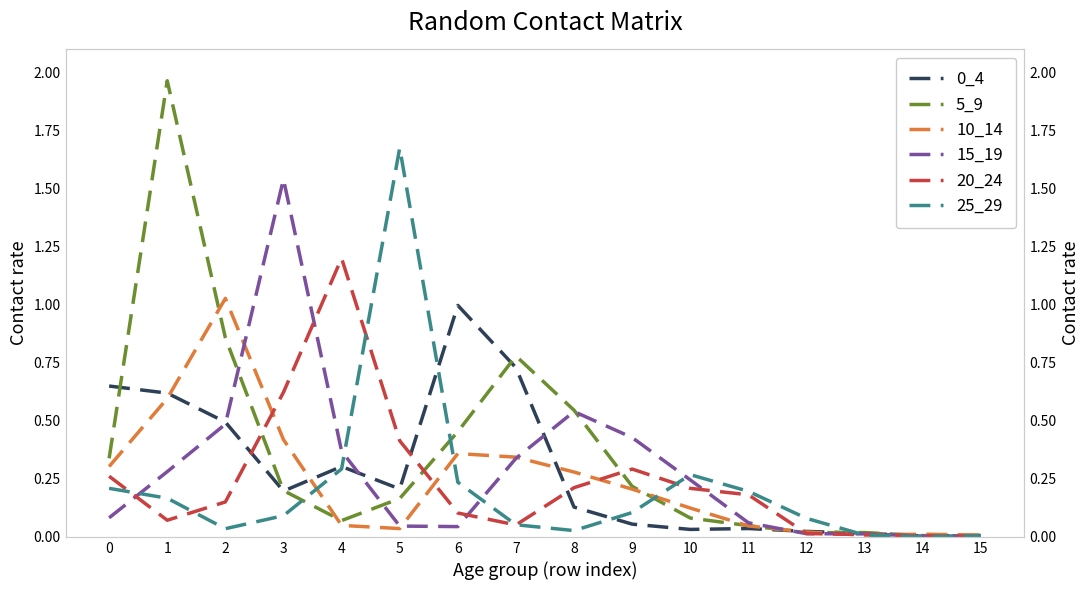

Between 1 and 3, which series saw the biggest shift?

5_9